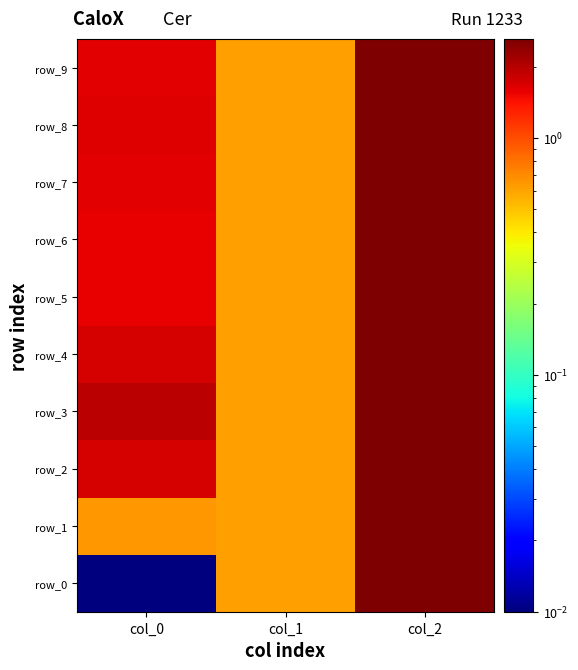

Reading right to left, list all the values displayed in this chart.

row_0: 2.6	0.6	0.0
row_1: 2.6	0.6	0.6
row_2: 2.6	0.6	1.7
row_3: 2.6	0.6	1.9
row_4: 2.6	0.6	1.7
row_5: 2.6	0.6	1.6
row_6: 2.6	0.6	1.6
row_7: 2.6	0.6	1.6
row_8: 2.6	0.6	1.6
row_9: 2.6	0.6	1.6